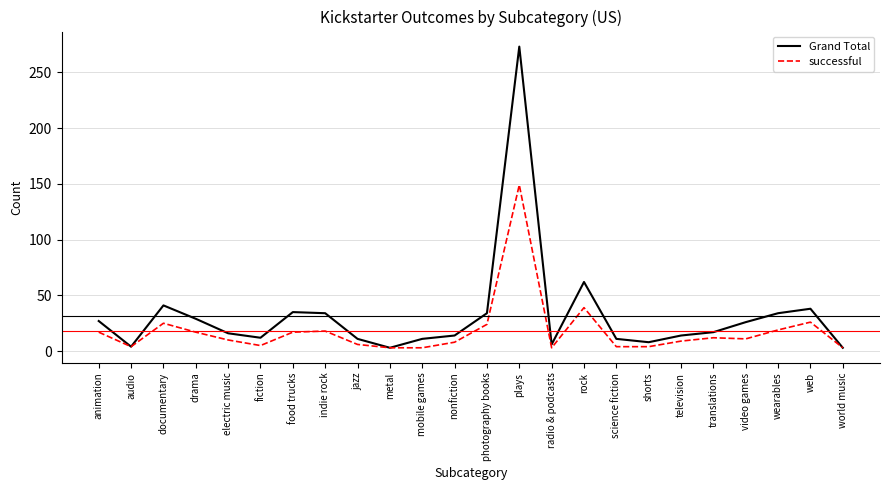

At which label does successful reach its peak?

plays